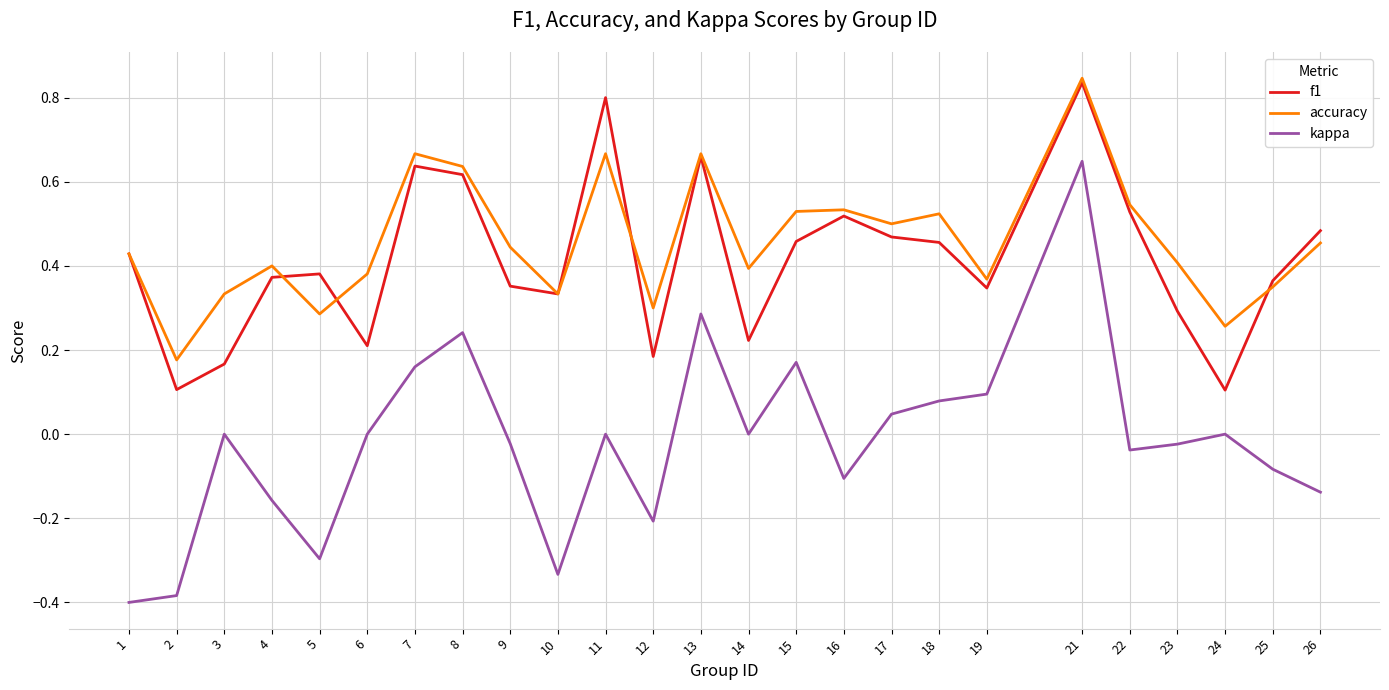

Which series changed the most between 7 and 19?

accuracy